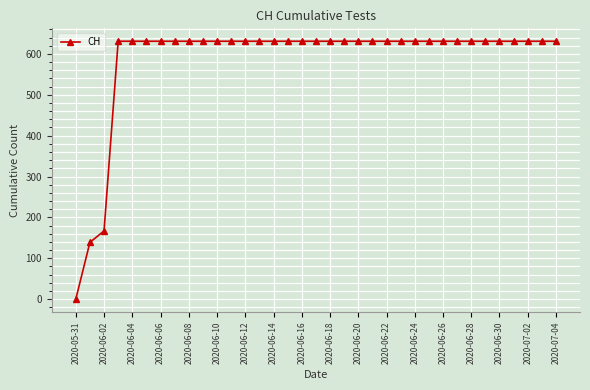

What is the value of the 8th point from the left?

631